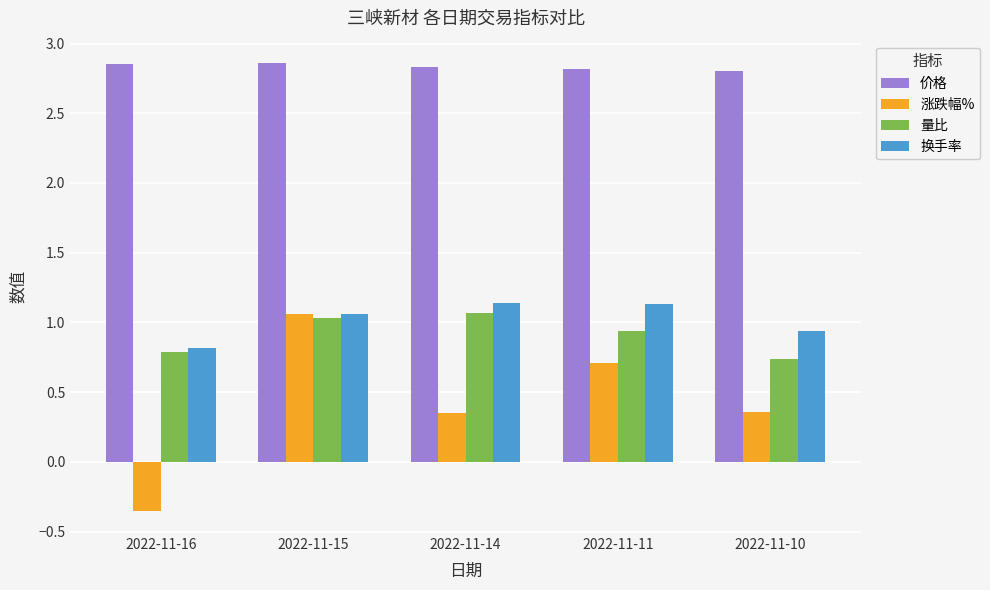

Which series changed the most between 2022-11-15 and 2022-11-10?

涨跌幅%